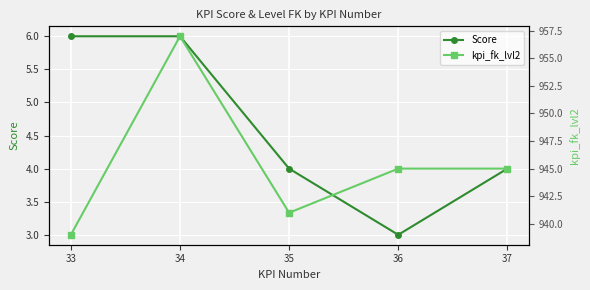

List the labels in order of Score value, largest first.

33, 34, 35, 37, 36